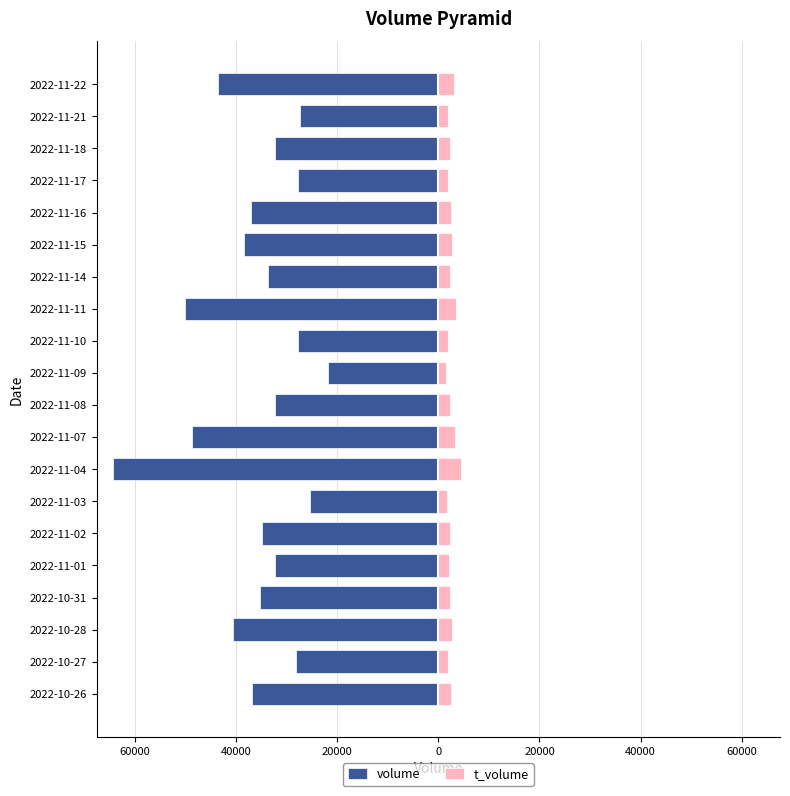

What is the sum of the volume values at 2022-11-16 and 2022-11-10?

-64736